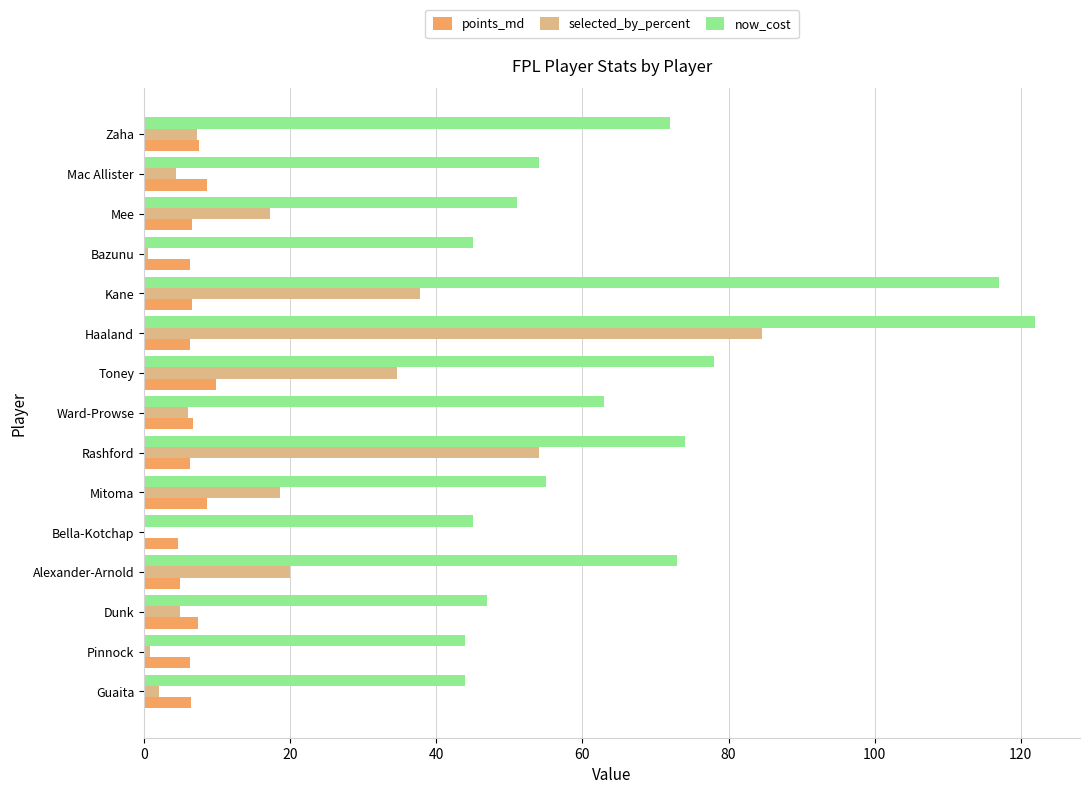

At which label is now_cost closest to 83?

Toney